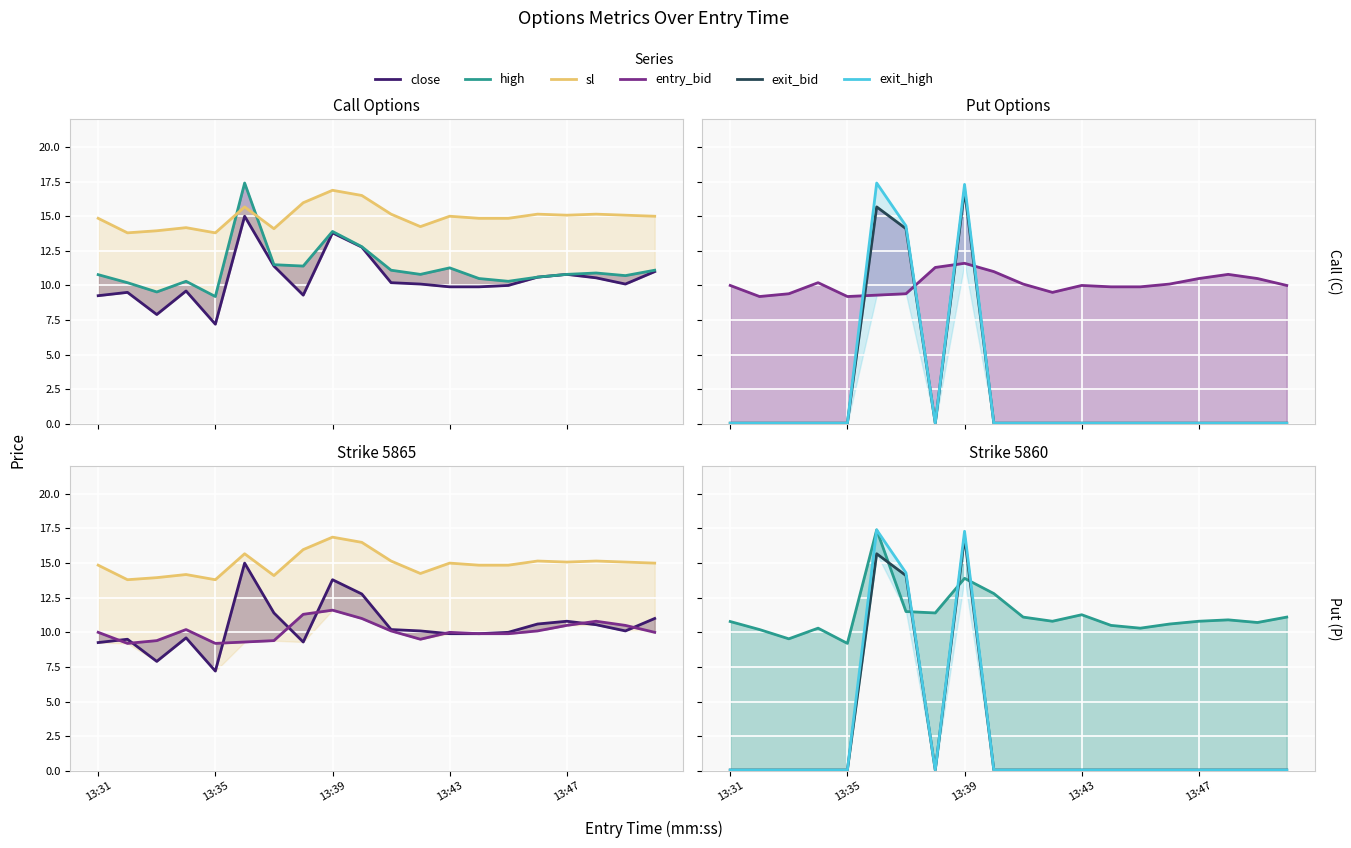

What value does the sl series have at 7?

16.0